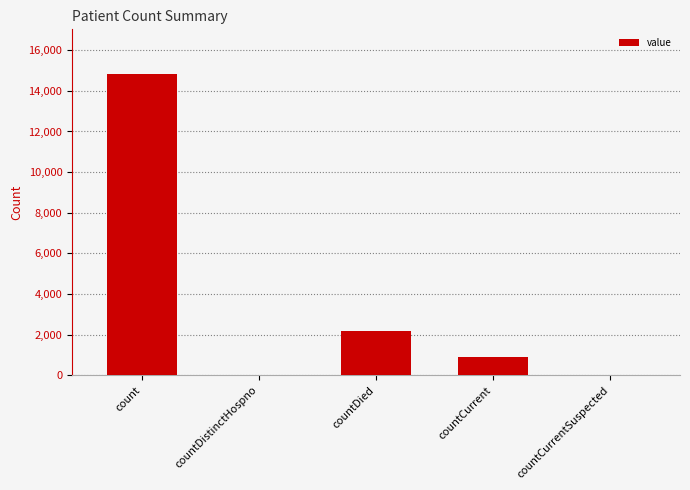

What is the sum of all values?

17898